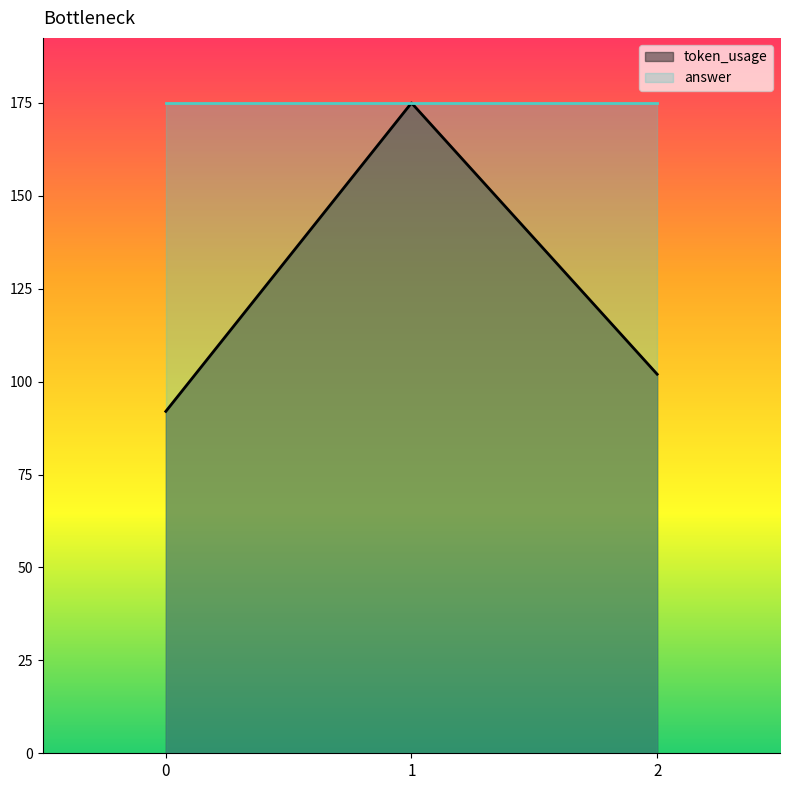

Approximately how many times larger is the value at 0 compared to 2?

0.9